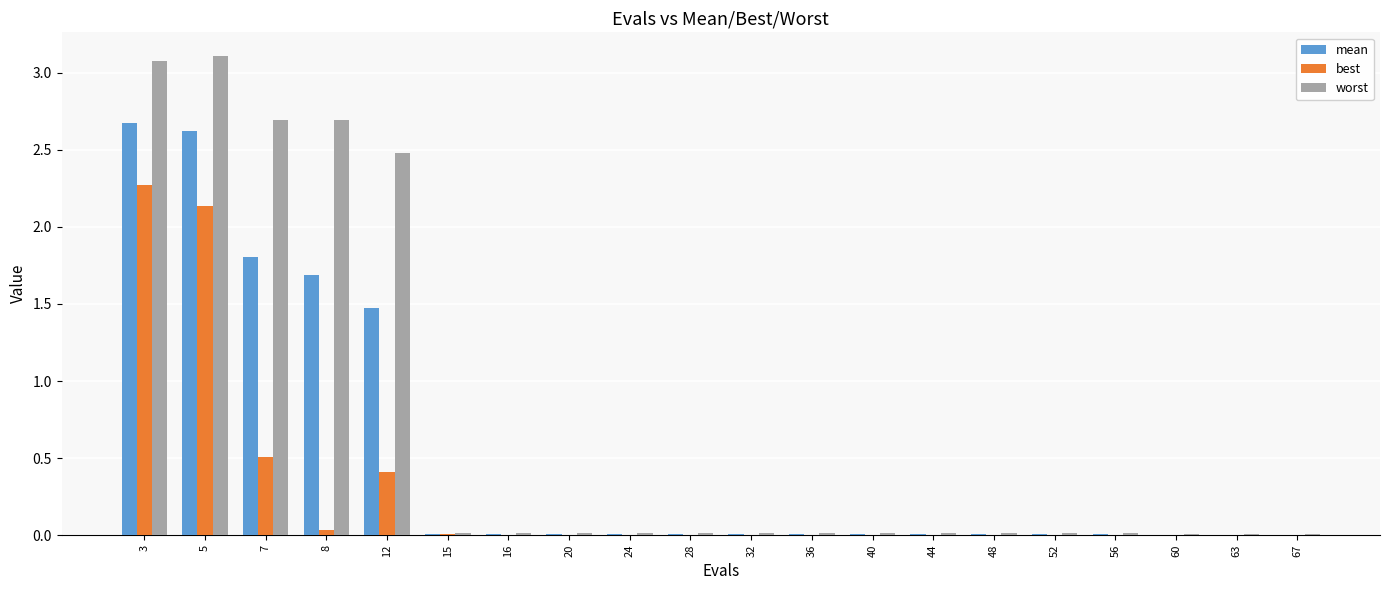

Which series has the largest total across all categories?

worst